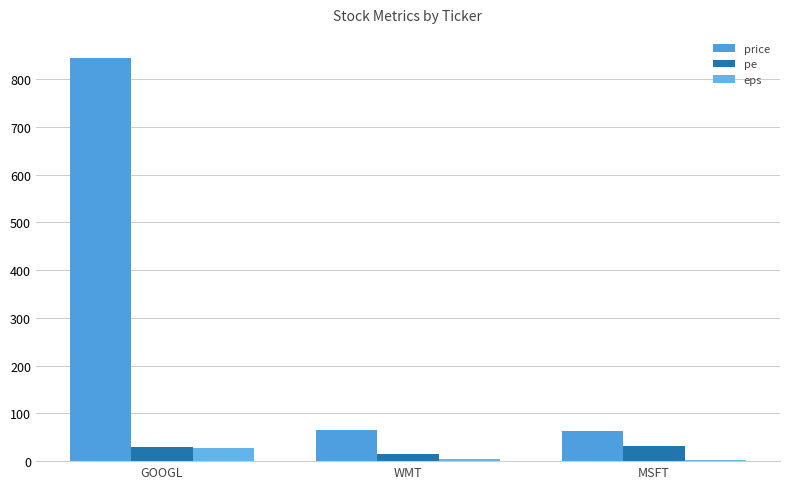

Are the bars grouped side by side (vs. stacked)?

Yes